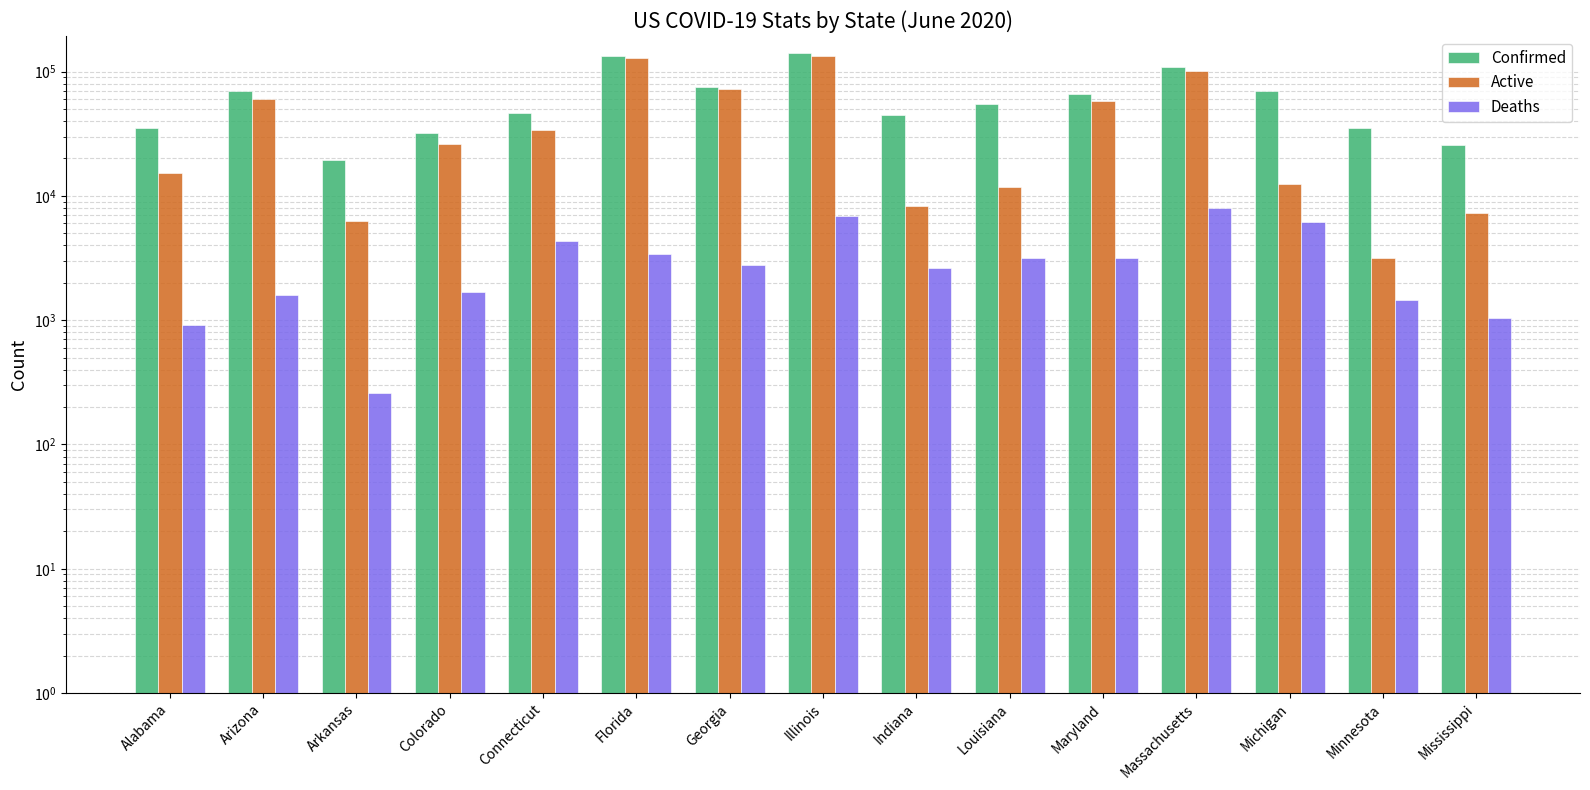

Rank the series by their maximum value, from highest to lowest.

Confirmed, Active, Deaths